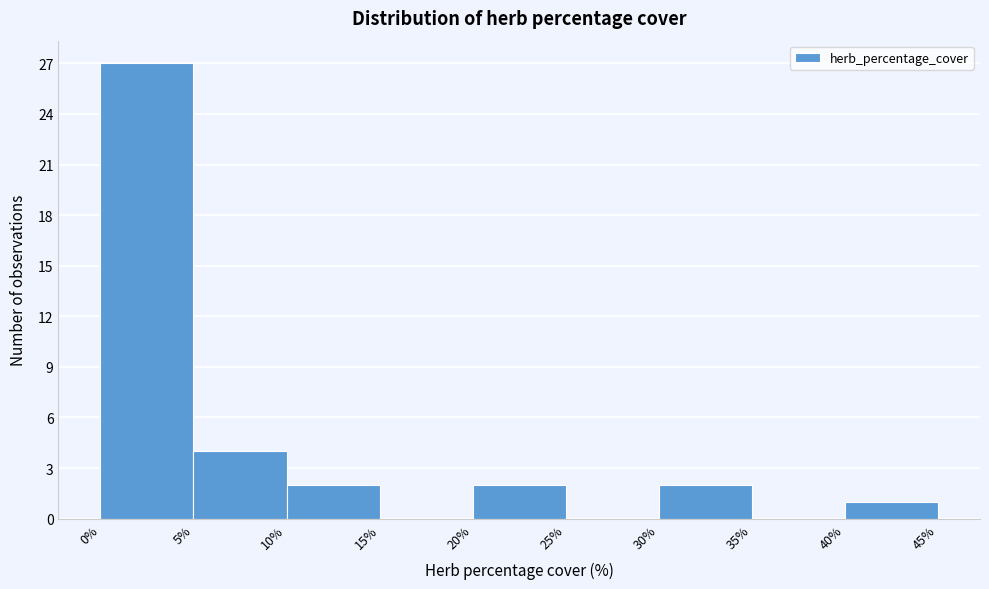

Reading left to right, list every bar in this chart as the range it spans on the x-axis followed by its height. The values are not printed on the chart, so give them approximately, as read against the axis.

0% to 5%: 27
5% to 10%: 4
10% to 15%: 2
15% to 20%: 0
20% to 25%: 2
25% to 30%: 0
30% to 35%: 2
35% to 40%: 0
40% to 45%: 1